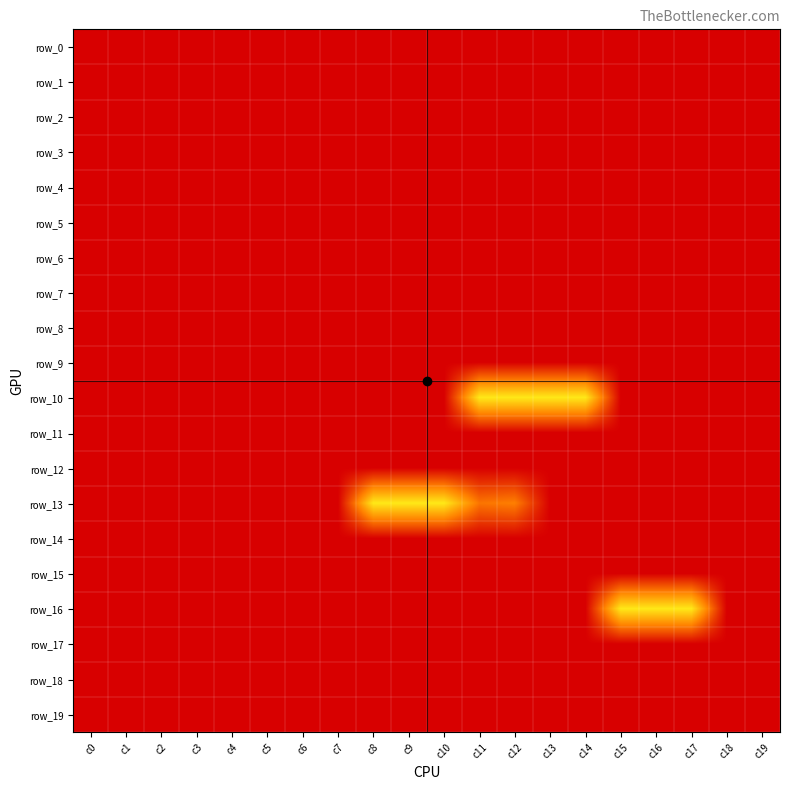

What value does the row_14 series have at c12?

-1